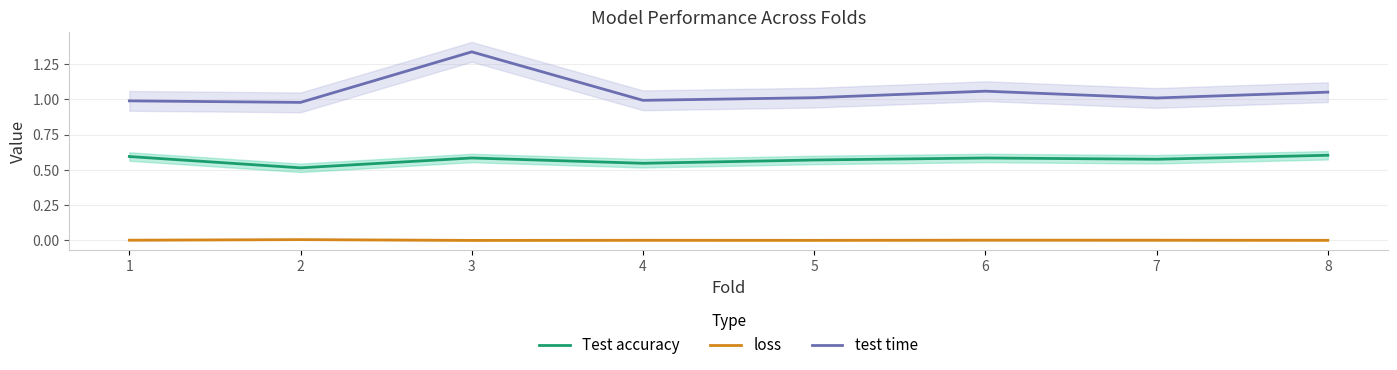

True or false: Test accuracy has more than 0 interior local peaks.

True